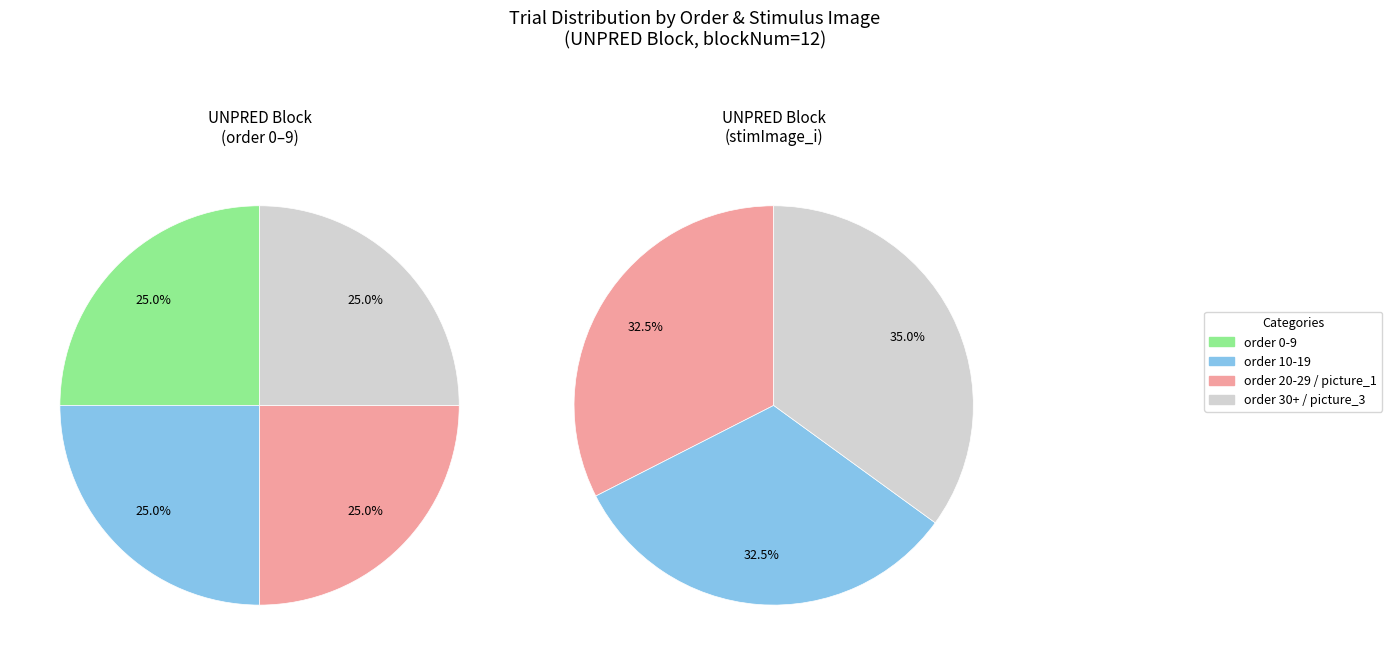

Which has a higher value, picture_2 or picture_3?

picture_3